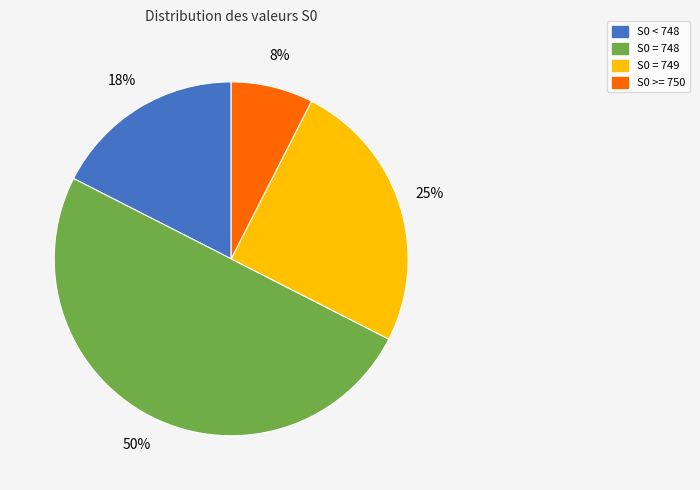

To the nearest percent, what percentage of the pie is S0 >= 750?

8%